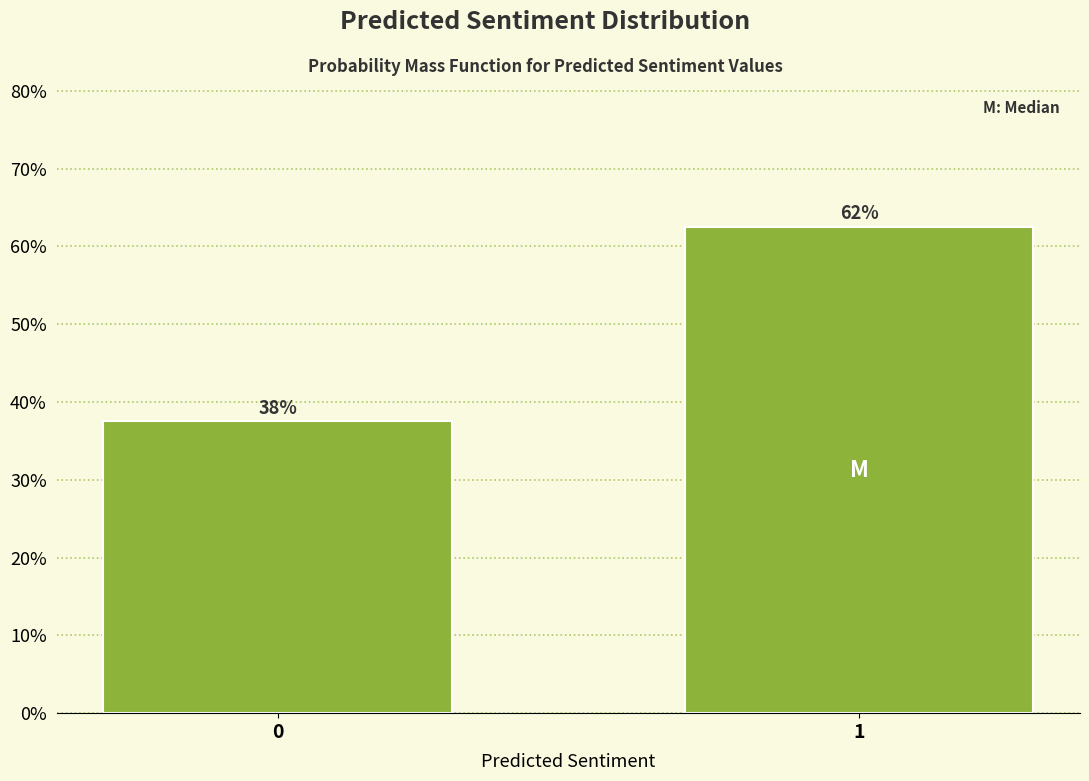

Does the chart contain any negative values?

No